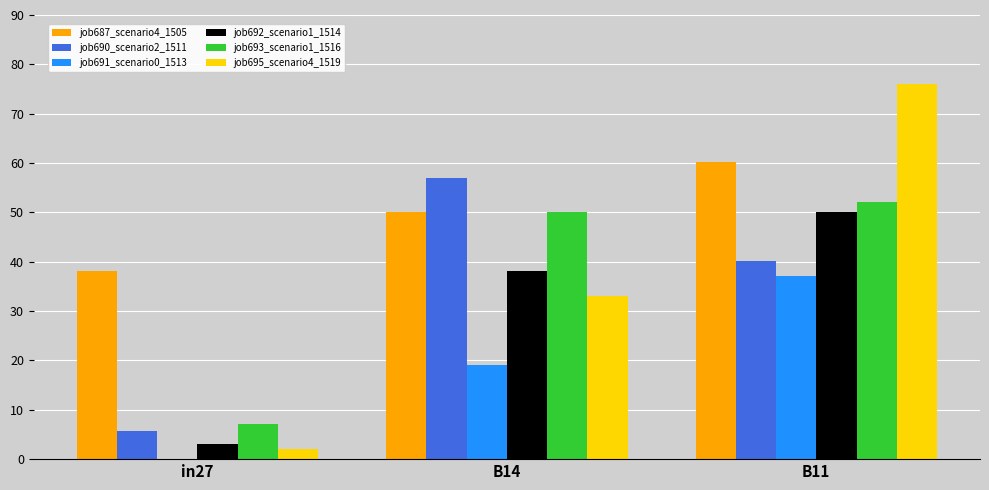

Between in27 and B14, which is larger?

B14